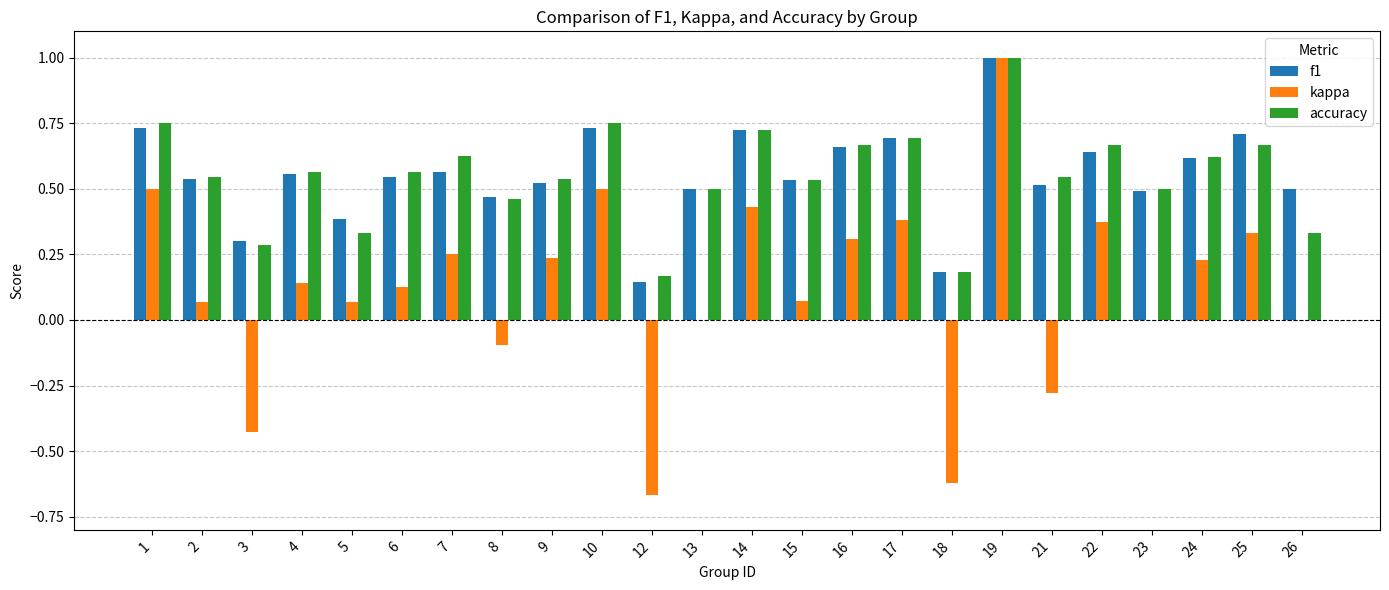

At which label is f1 closest to 0?

12